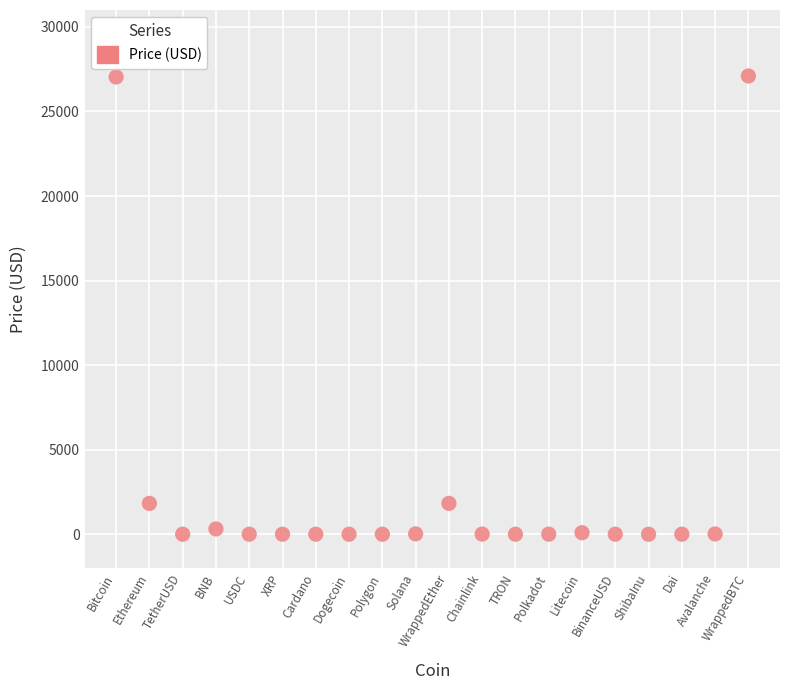

What is the range of Y values (max minus min)?

27097.1